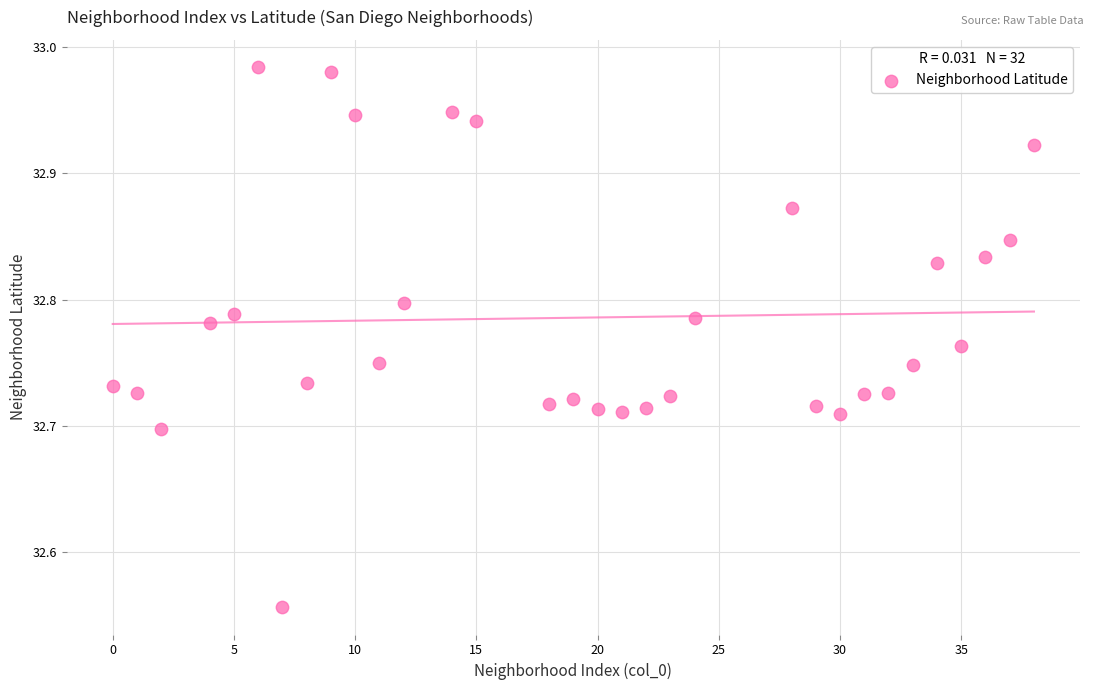

What is the range of X values (max minus min)?

38.0